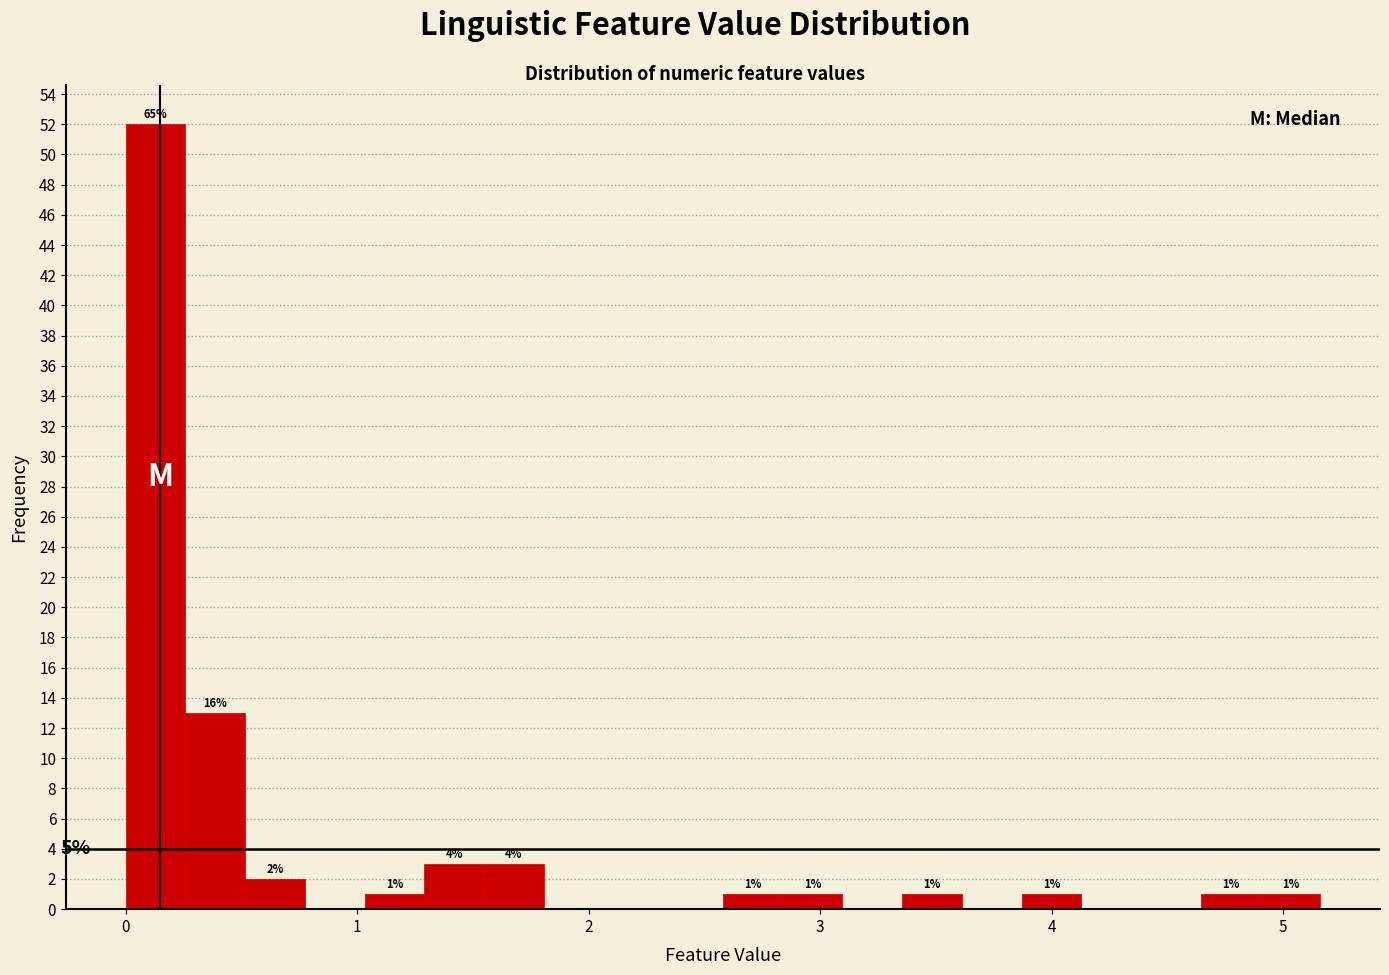

Read against the x-axis, roughly where is the centre of the tallest bar?

0.1